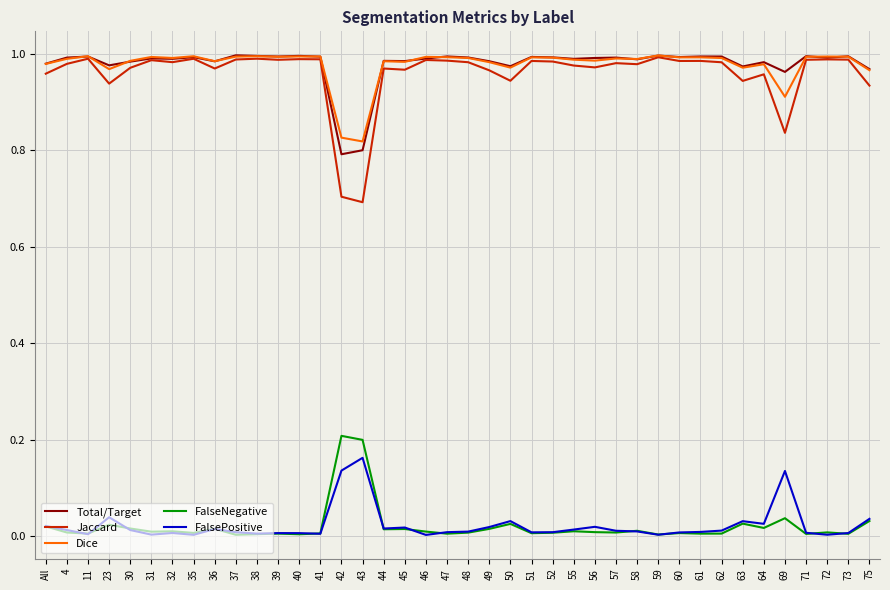

What is the total value across all series at 61?

3.0